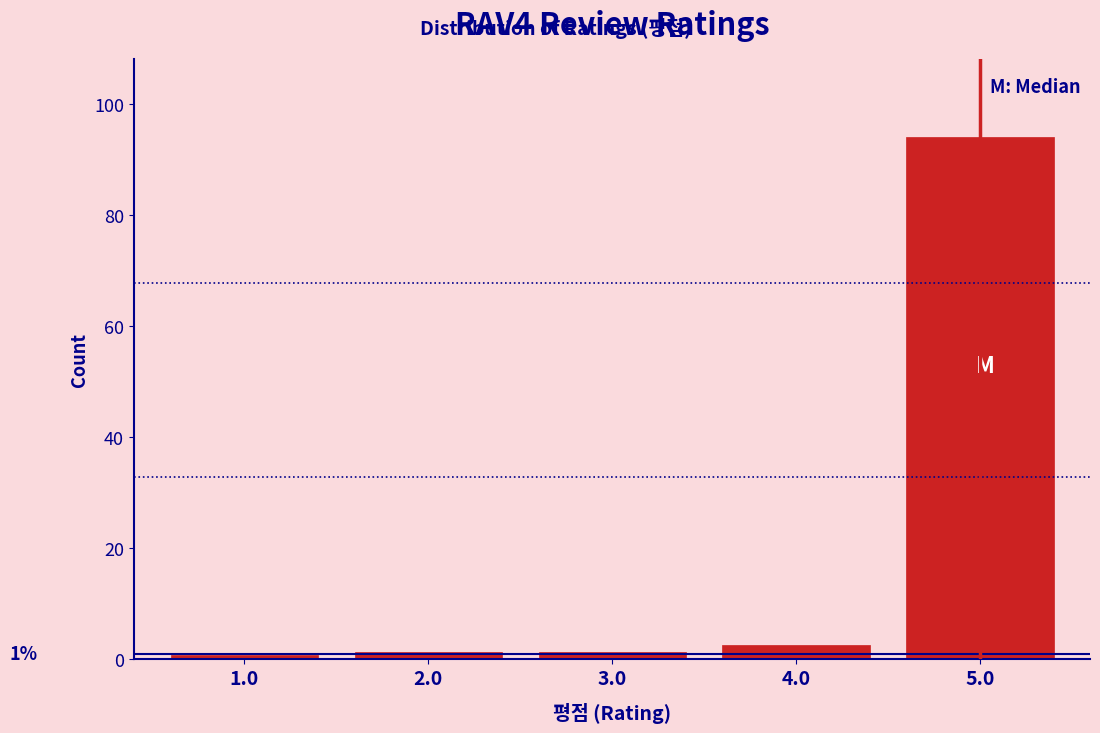

Which range on the x-axis has the tallest bar?

4.5 to 5.5